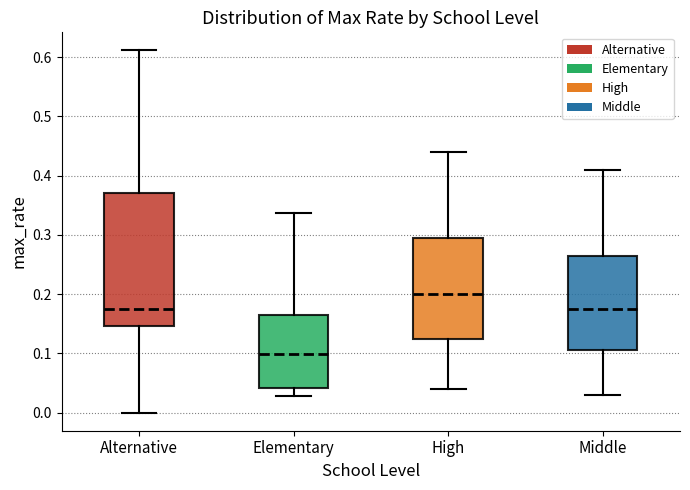

Reading left to right, read every box against the y-axis: the position of its median line, the range the box covers, and the ends of its whiskers. The values are not printed on the chart, so give them approximately, as read against the axis.

Alternative: median 0.17, box 0.15 to 0.37, whiskers 0.00 to 0.61
Elementary: median 0.10, box 0.04 to 0.17, whiskers 0.03 to 0.34
High: median 0.20, box 0.13 to 0.30, whiskers 0.04 to 0.44
Middle: median 0.18, box 0.11 to 0.27, whiskers 0.03 to 0.41